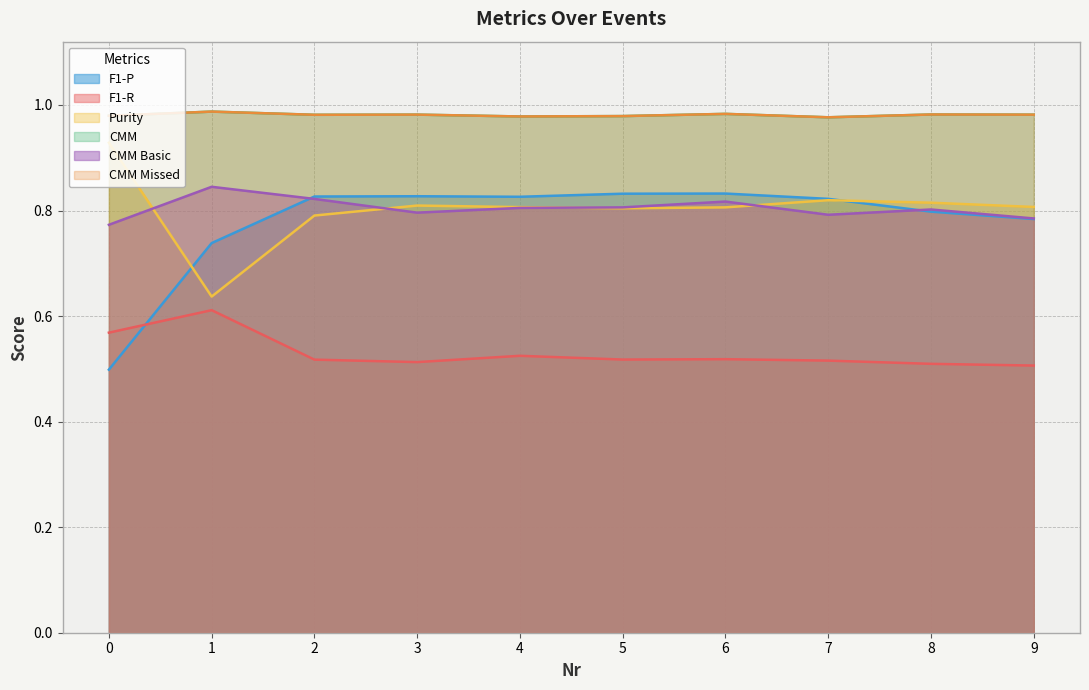

At which category does the chart reach its peak across all series?

1